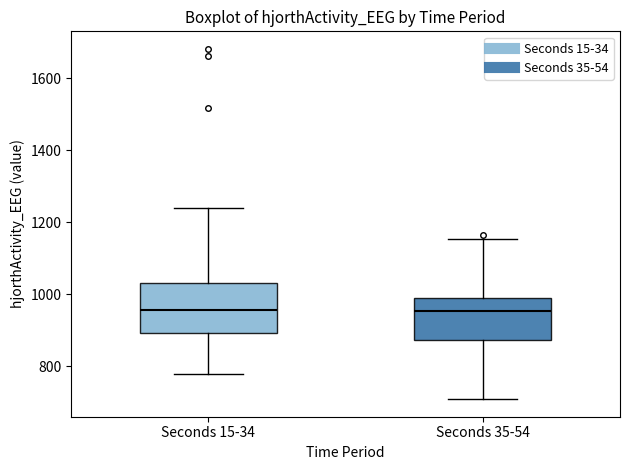

Where does the lower whisker of the box for Seconds 35-54 end on the y-axis? The values are not printed on the chart, so give them approximately, as read against the axis.

700